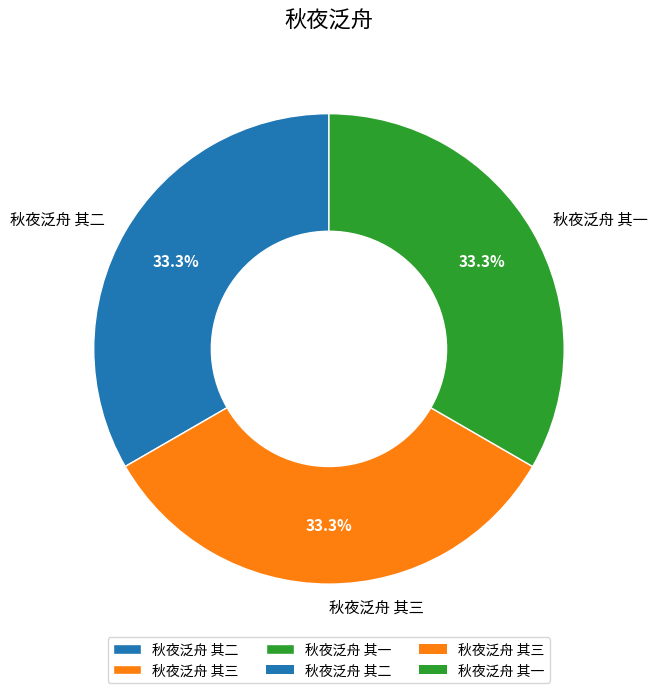

Is there any slice that represents more than half of the pie?

No